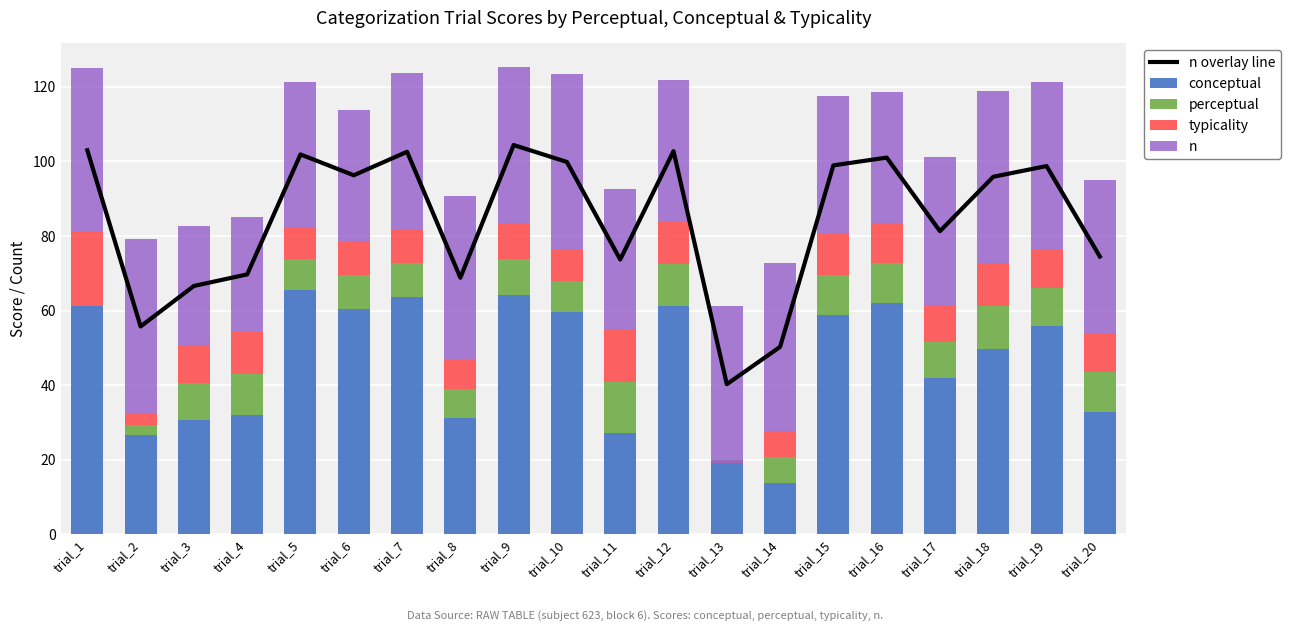

Which label corresponds to the smallest value in the chart?

trial_13